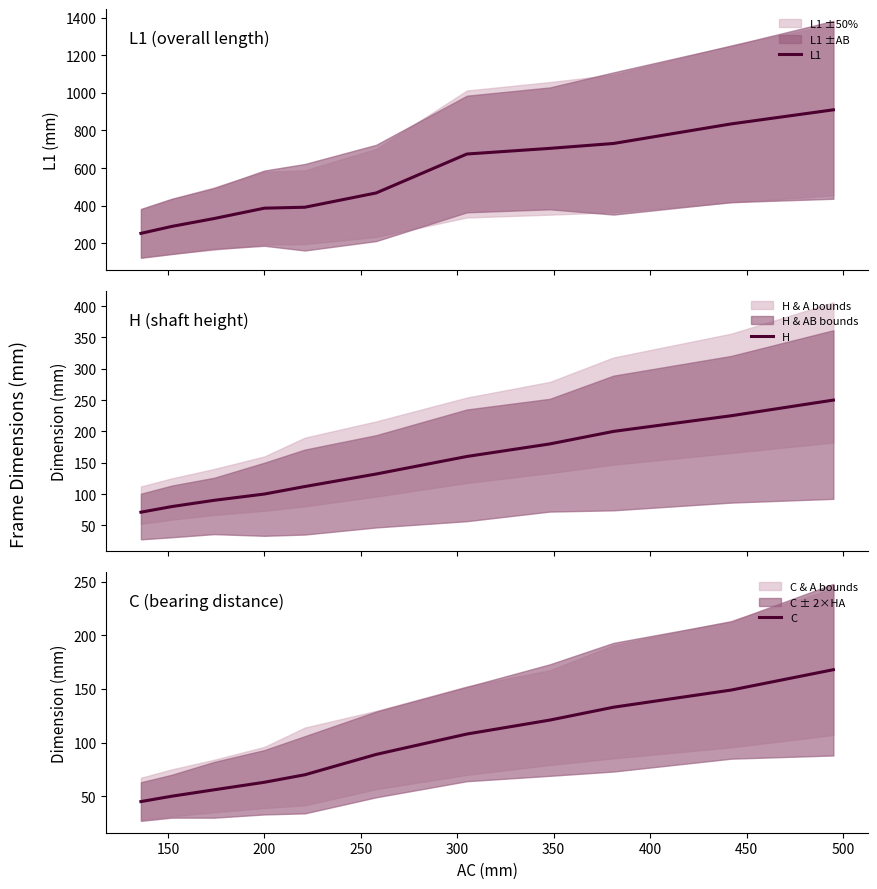

Which has a higher value, 150 or 300?

300